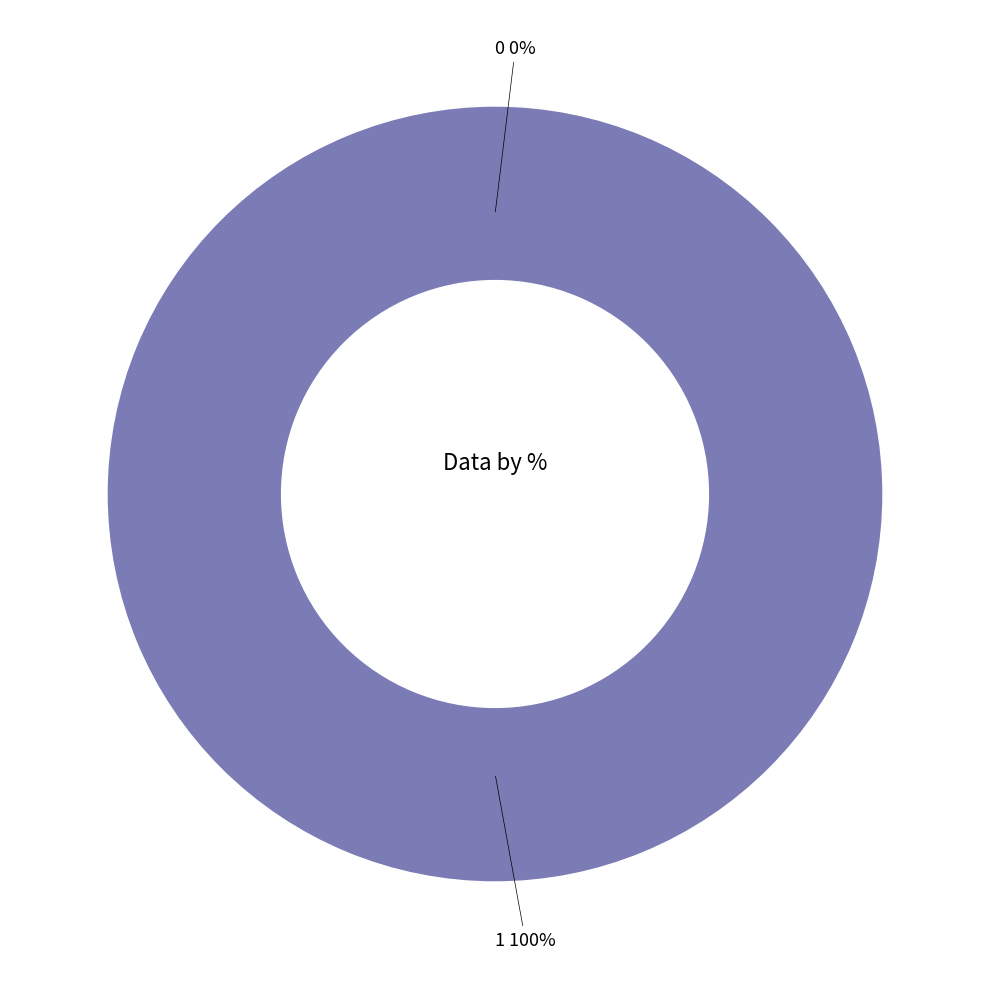

Between 1 and 0, which is larger?

1